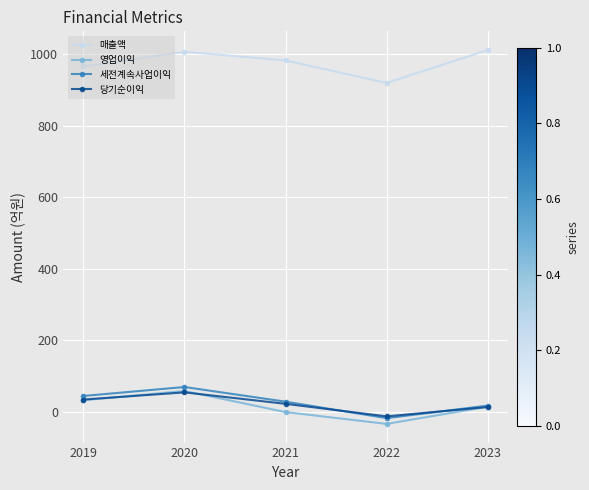

True or false: 영업이익 has more than 0 points higher than both neighbors.

True